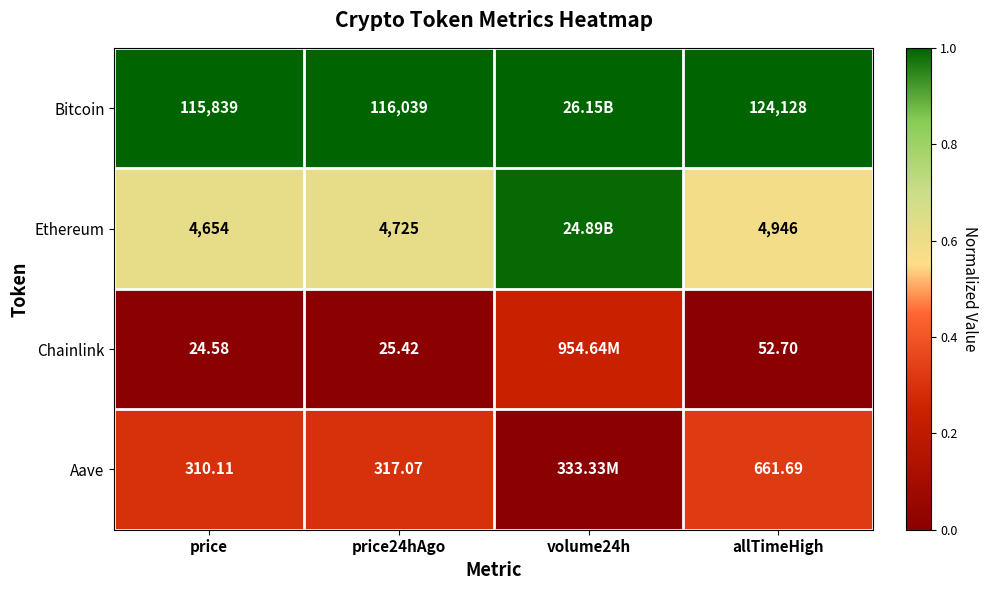

Which series changed the most between price and allTimeHigh?

Bitcoin